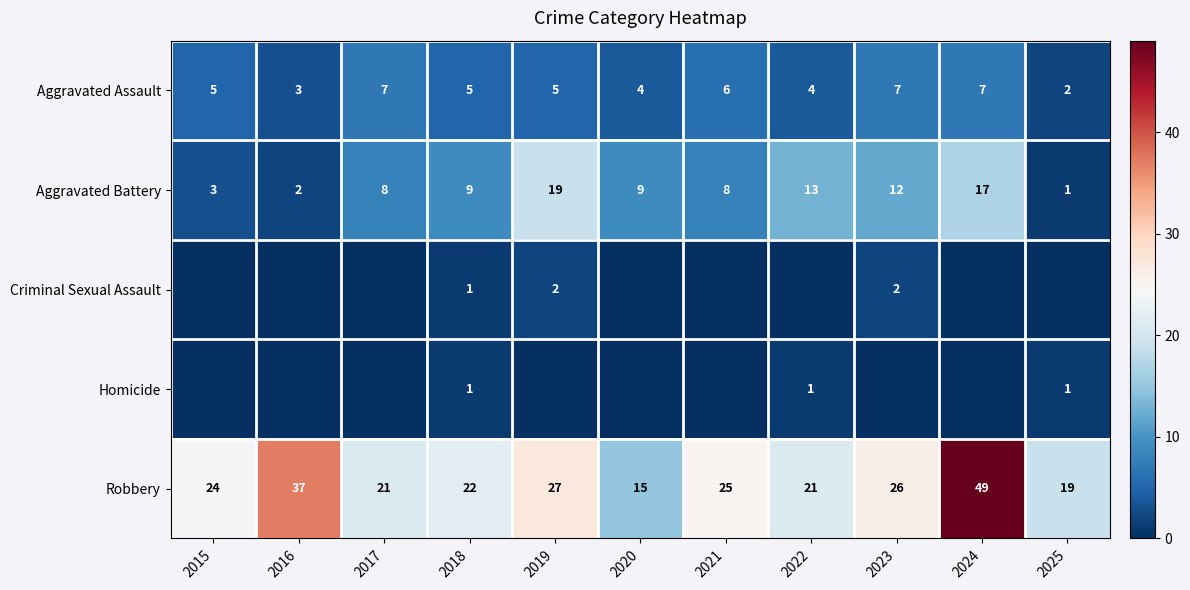

The Aggravated Assault series shows 8 at 2018. True or false?

False